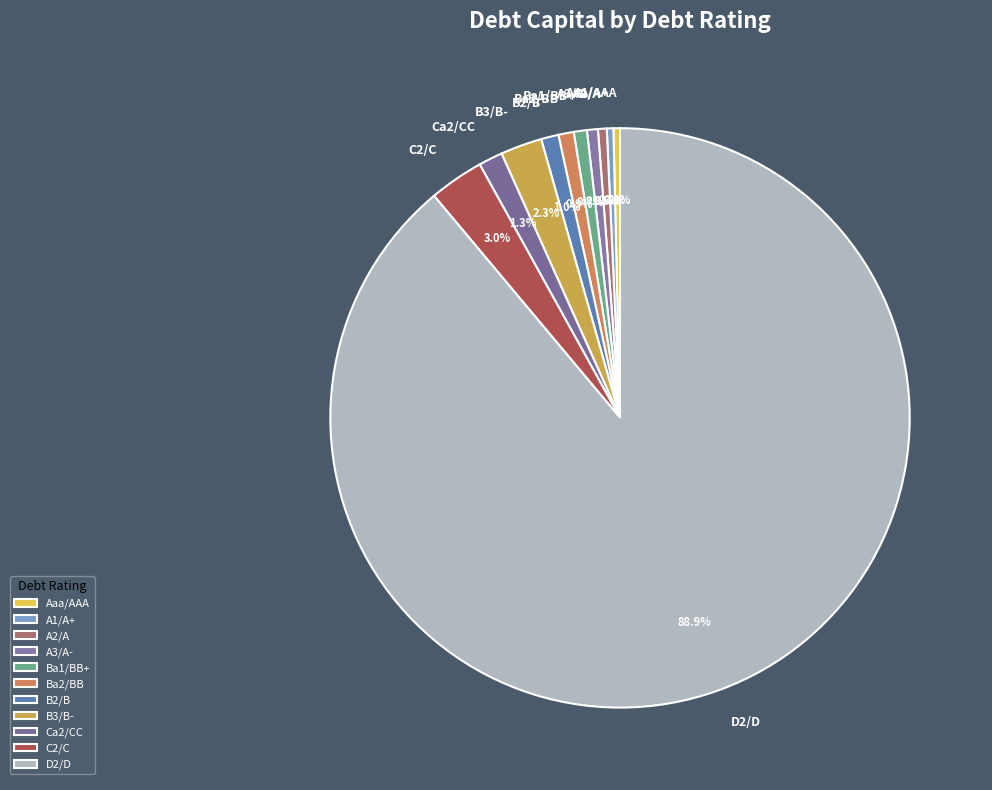

Does C2/C account for over 50% of the chart?

No